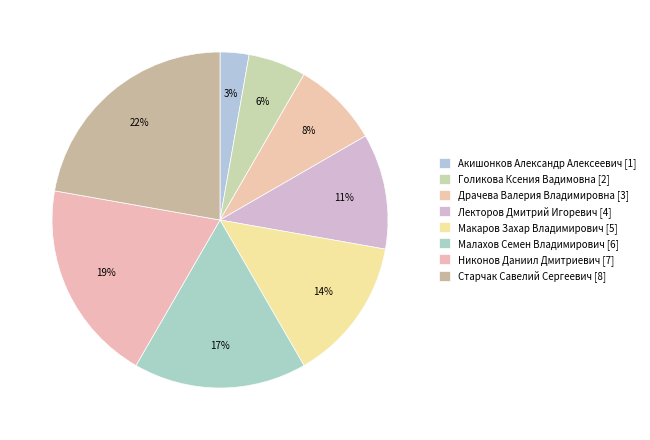

How many segments does this pie chart have?

8